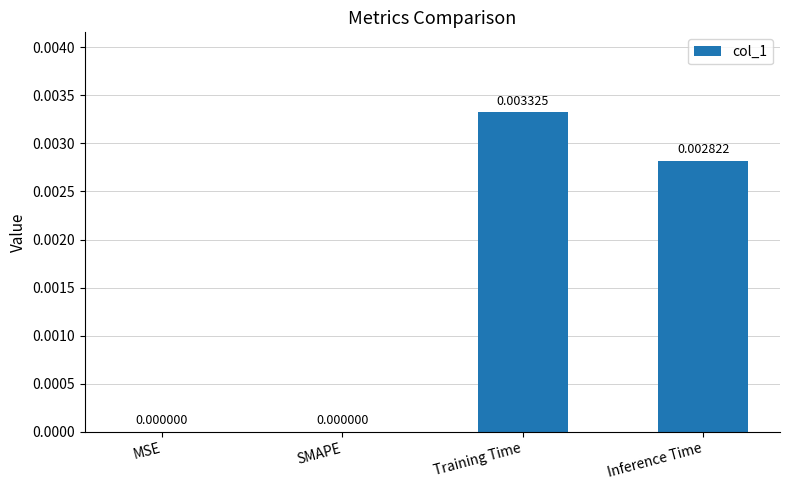

Which category has the highest value across all series?

Training Time